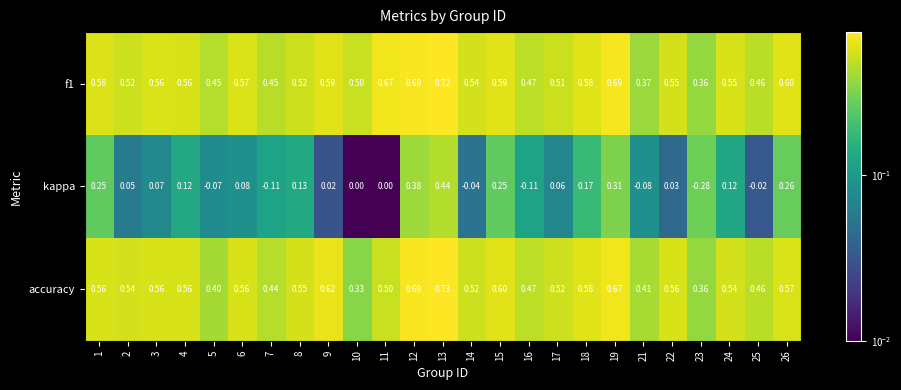

Is the value of kappa at 19 greater than the value of f1 at 23?

No